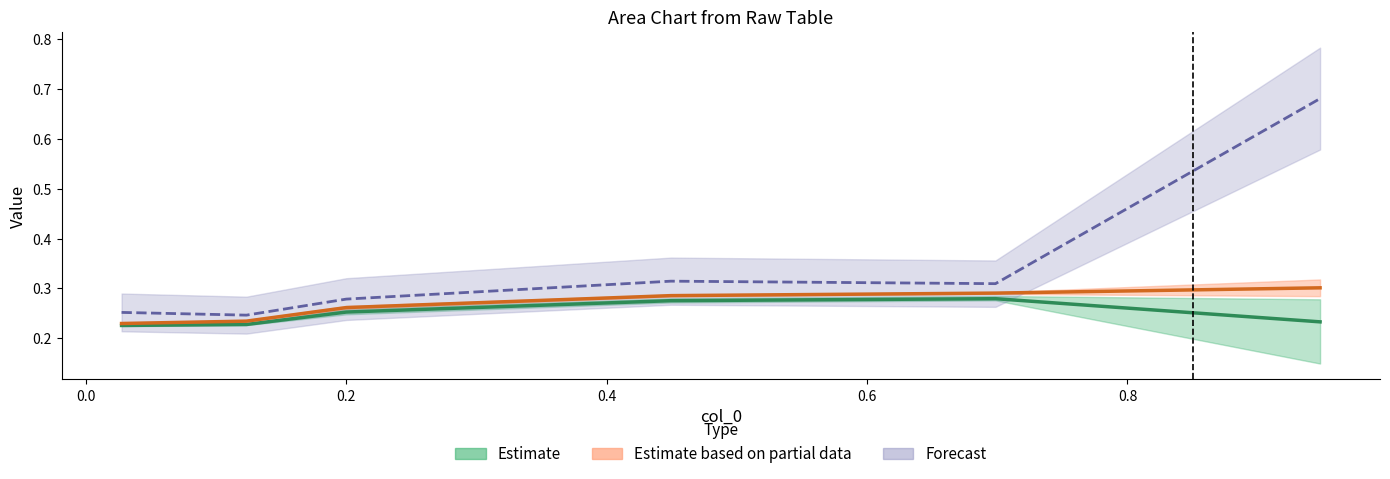

Is it true that Estimate equals 0.4 at 0.0?

False